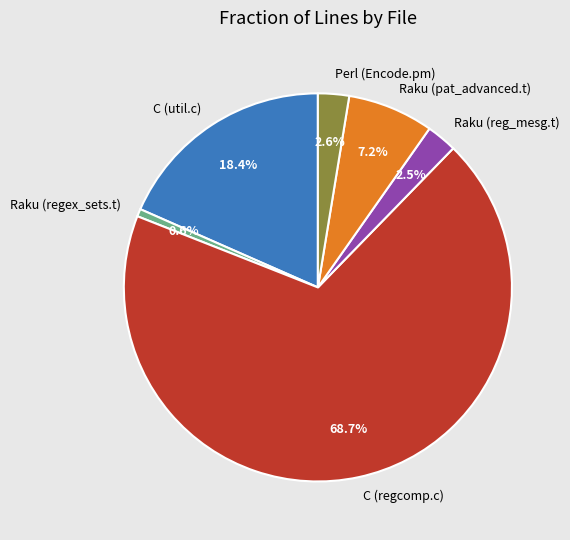

Which slice is the smallest?

Raku (regex_sets.t)